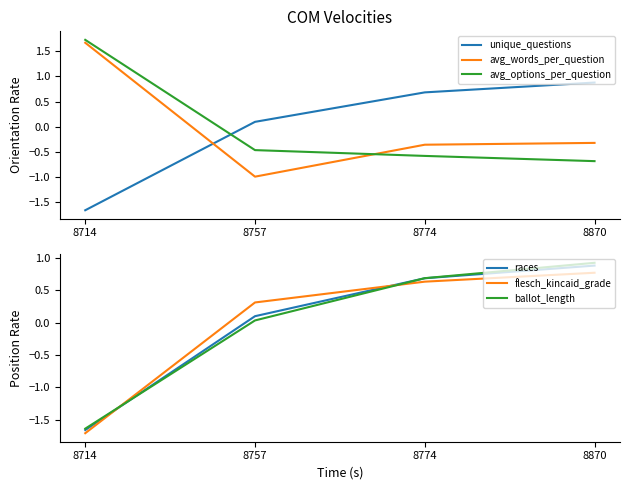

At how many categories does at least one series exceed 1?

1